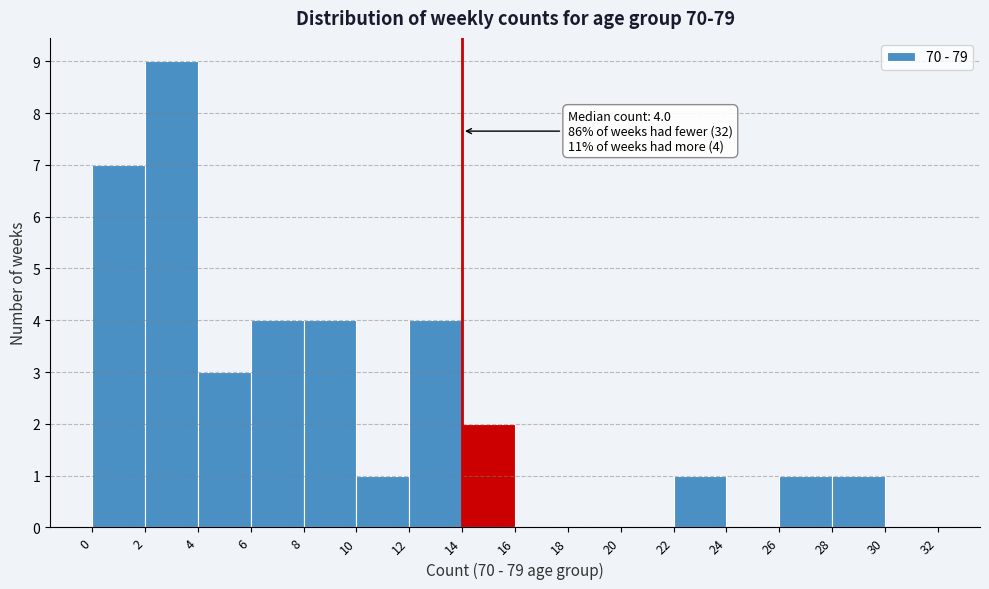

Which range on the x-axis has the tallest bar?

2 to 4